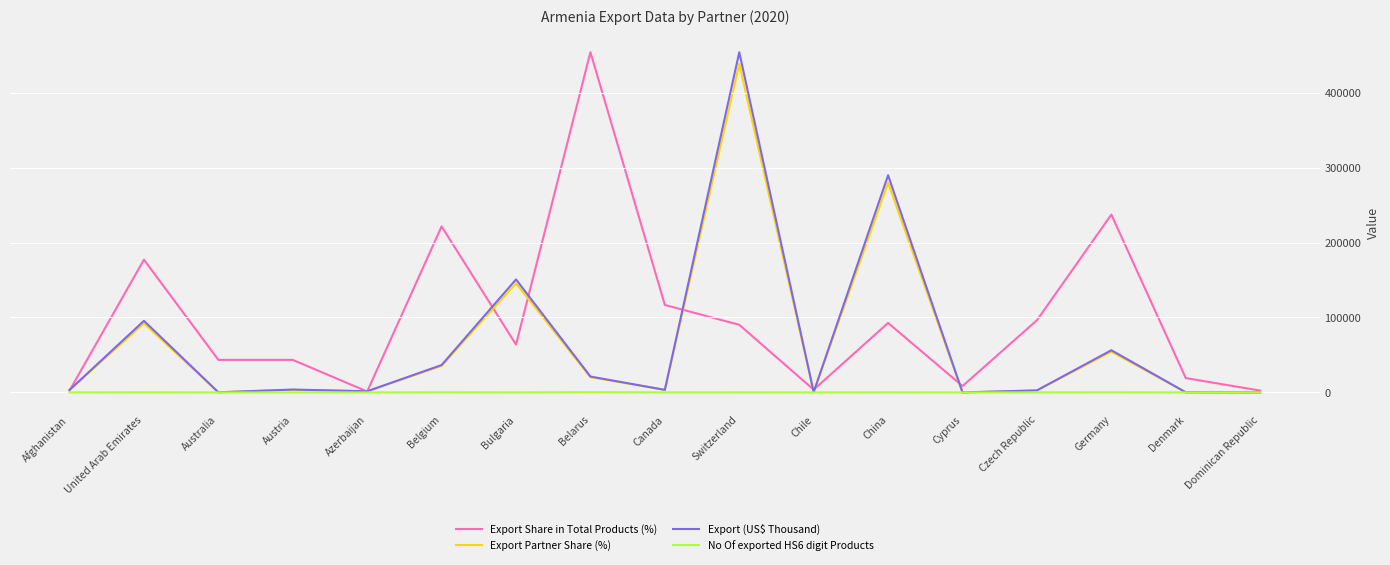

How many data points in Export Share in Total Products (%) are less than 2?

8